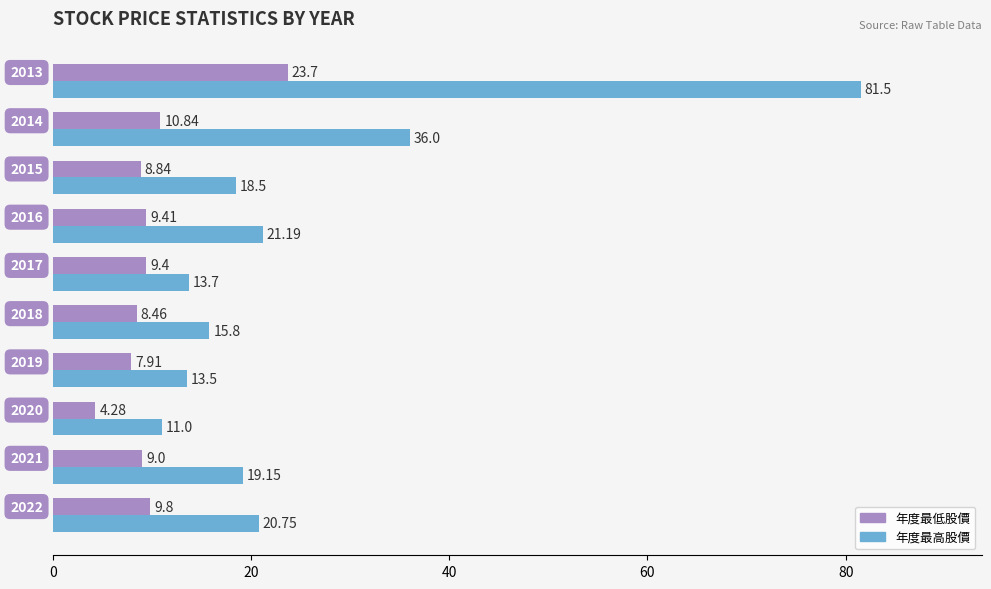

What is the greatest value displayed?

81.5